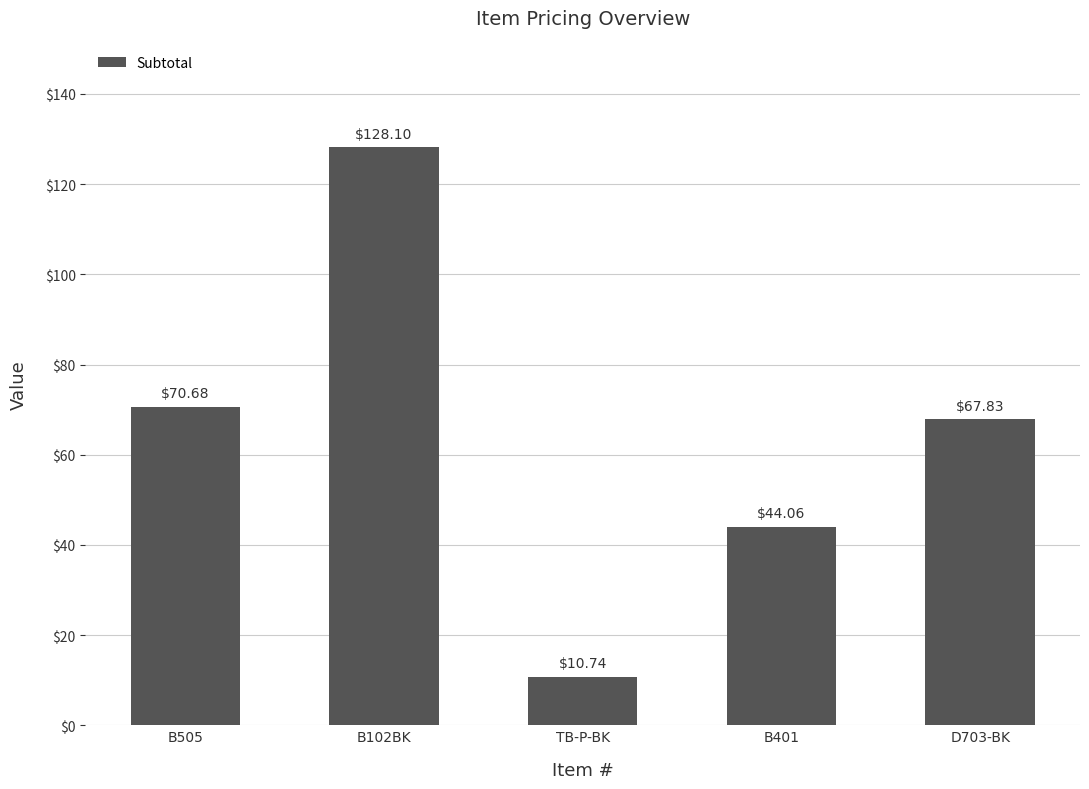

Reading left to right, list all the values displayed in this chart.

B505=70.7	B102BK=128.1	TB-P-BK=10.7	B401=44.1	D703-BK=67.8